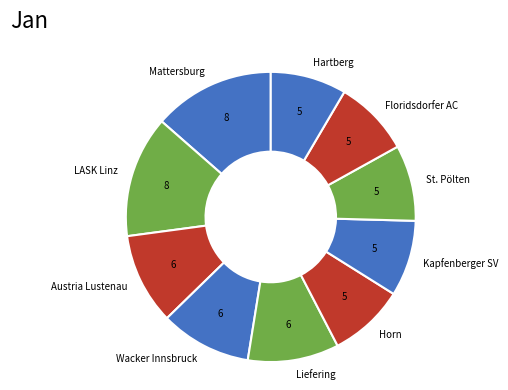

The LASK Linz slice represents 14% of the pie. True or false?

True